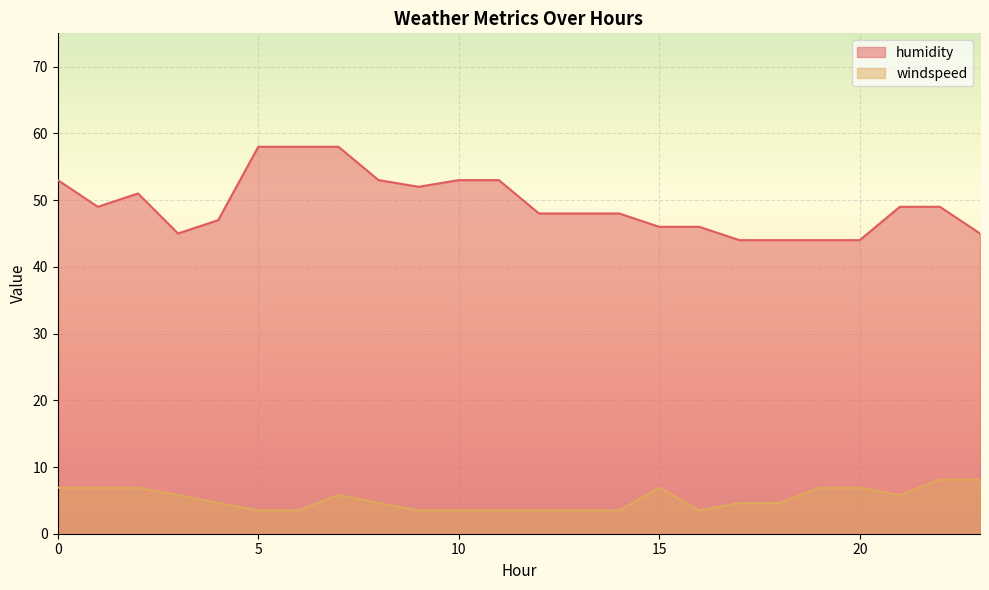

How many data points does each series have?

24